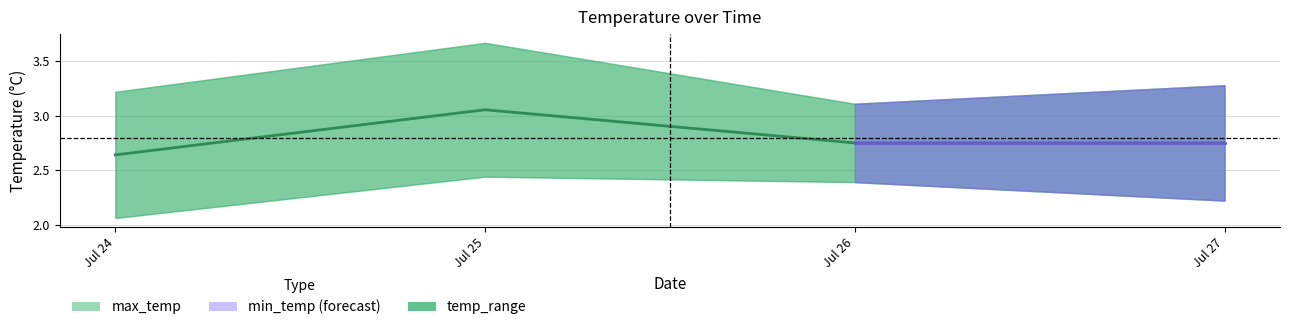

Which has a higher value, 2025-07-25 or 2025-07-26?

2025-07-25